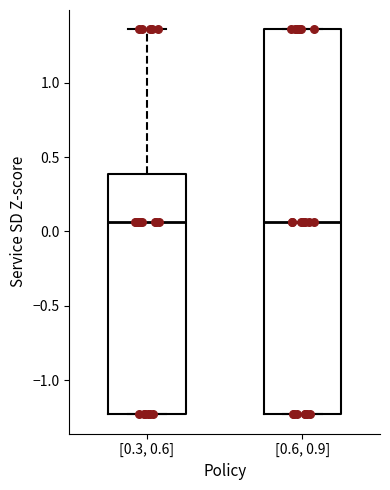

Which box is the tallest, from its lower edge to its upper edge?

[0.6, 0.9]